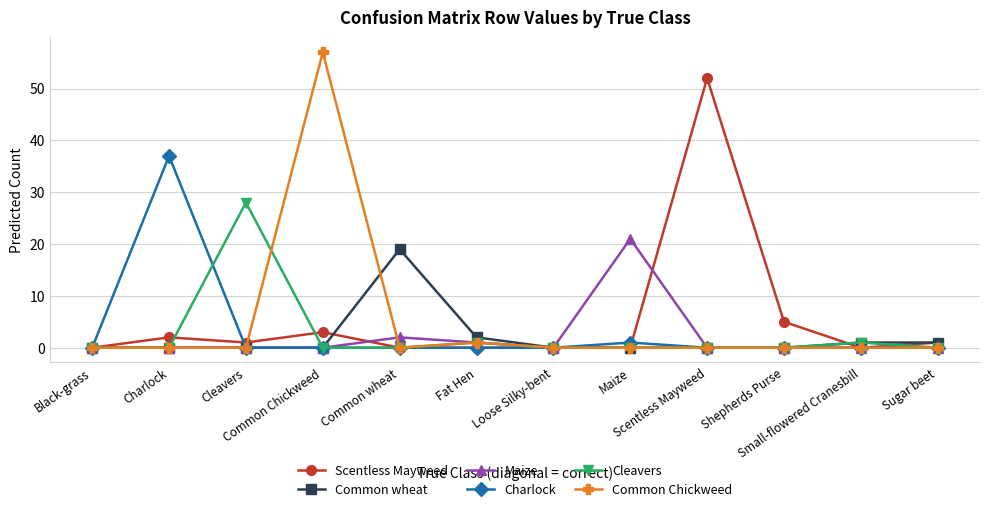

What is the spread (max minus min) of values at Fat Hen?

2